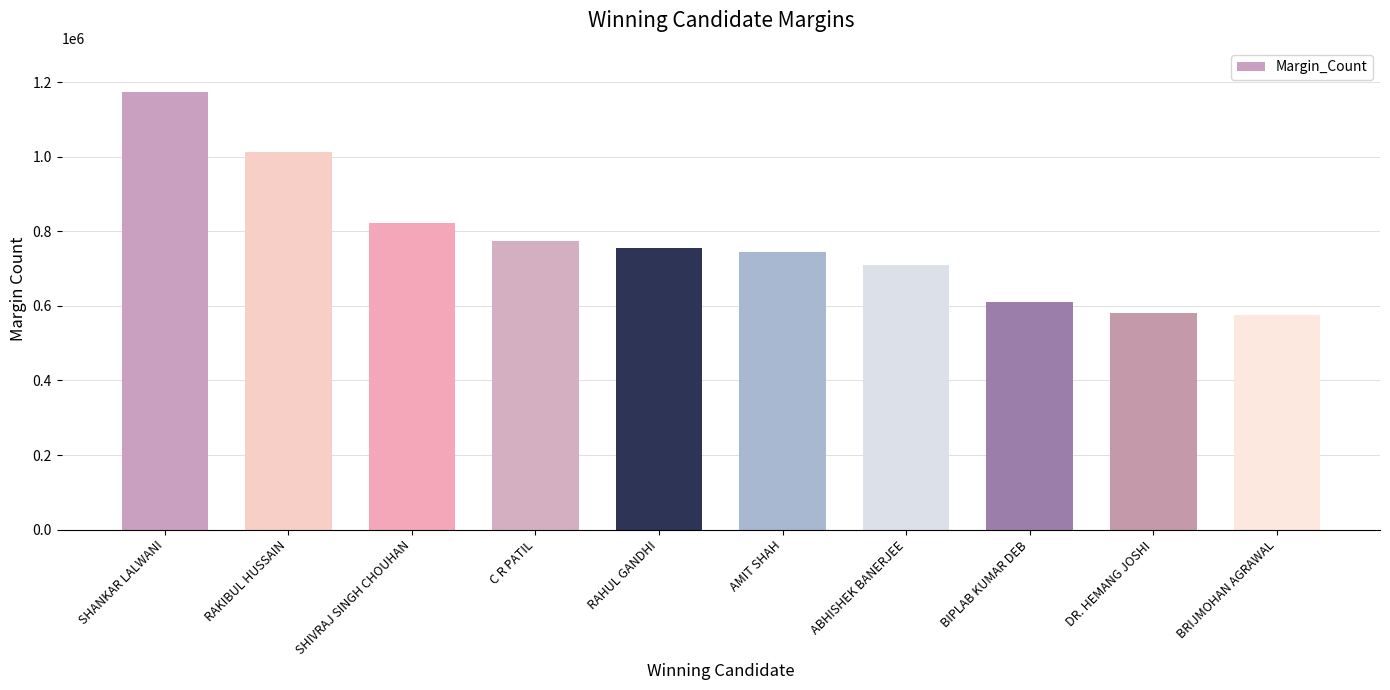

How many series are shown in this chart?

1